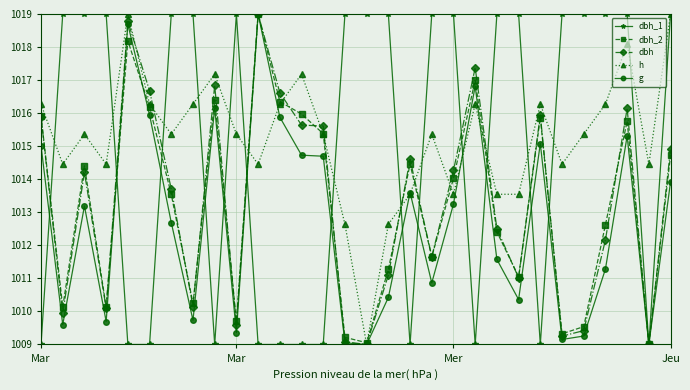

What is the minimum value for h?

1009.0